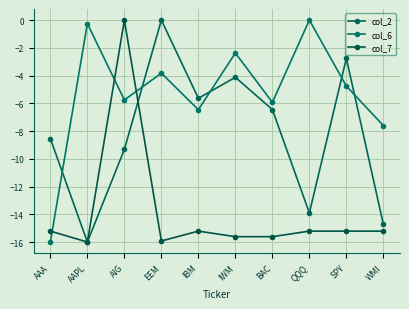

At AAA, list the series in order from largest to smallest.

col_2, col_7, col_6